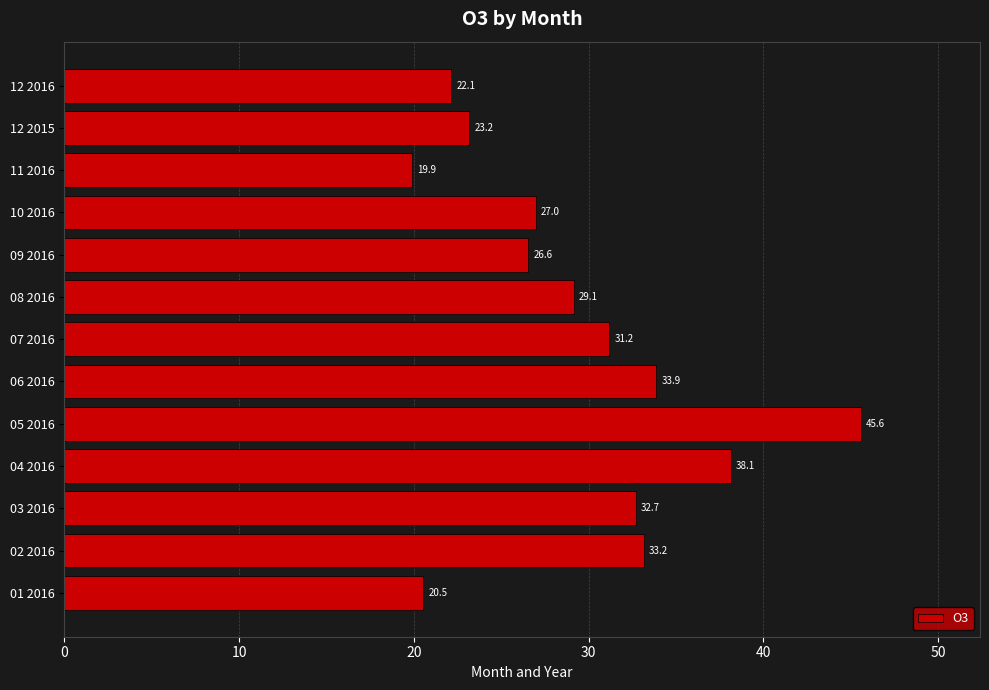

Reading bottom to top, what are all the values shown in this chart?

01 2016=20.5	02 2016=33.2	03 2016=32.7	04 2016=38.1	05 2016=45.6	06 2016=33.9	07 2016=31.2	08 2016=29.1	09 2016=26.6	10 2016=27.0	11 2016=19.9	12 2015=23.2	12 2016=22.1